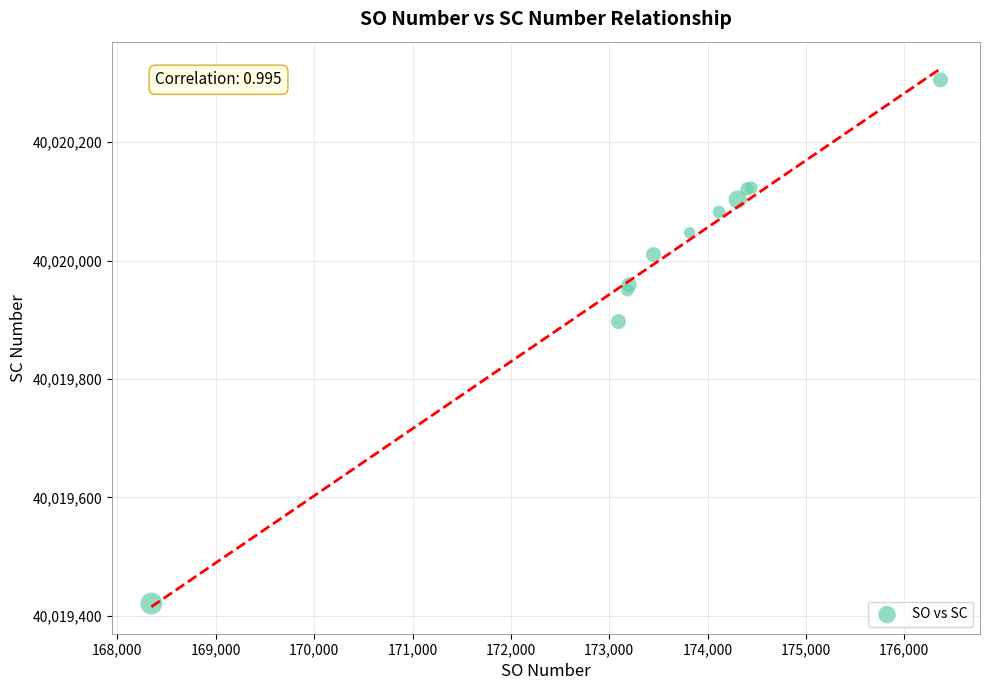

What Y value in the scatter plot is closest to 40019863?

40019897